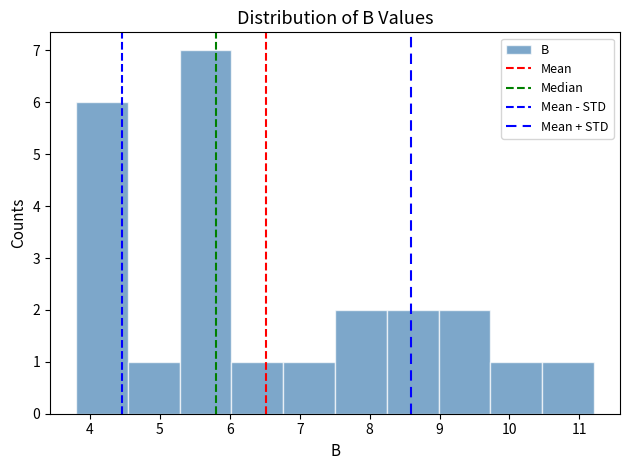

Reading left to right, list every bar in this chart as the range it spans on the x-axis followed by its height. Neither the bar edges nor the heights are printed on the chart, so give them approximately, as read against the axes.

3.8 to 4.5: 6
4.5 to 5.3: 1
5.3 to 6.0: 7
6.0 to 6.8: 1
6.8 to 7.5: 1
7.5 to 8.2: 2
8.2 to 9.0: 2
9.0 to 9.7: 2
9.7 to 10.5: 1
10.5 to 11.2: 1